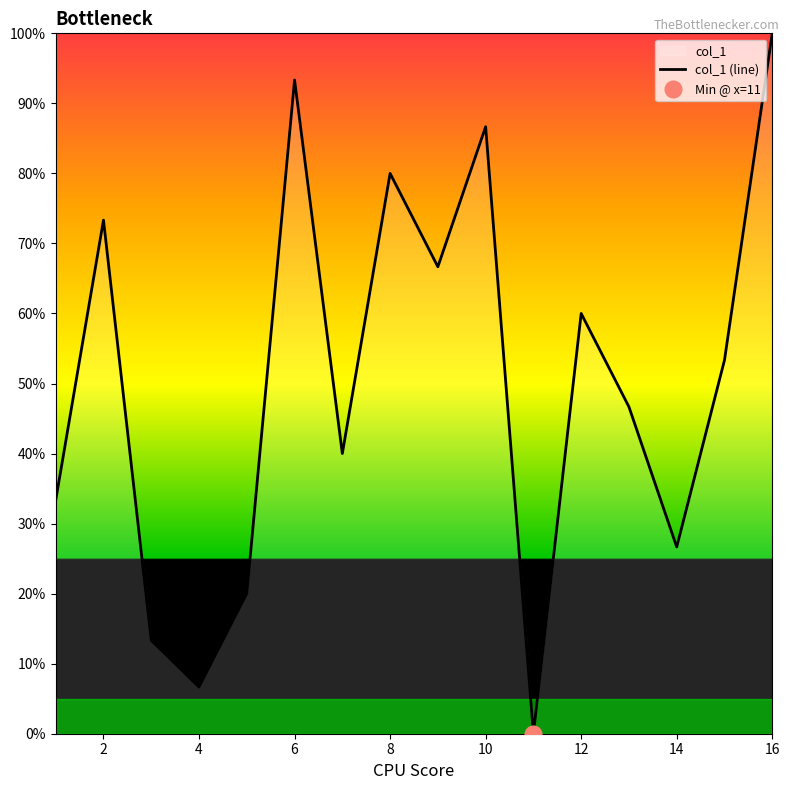

How many interior local peaks (higher than both neighbors) does the data have?

5